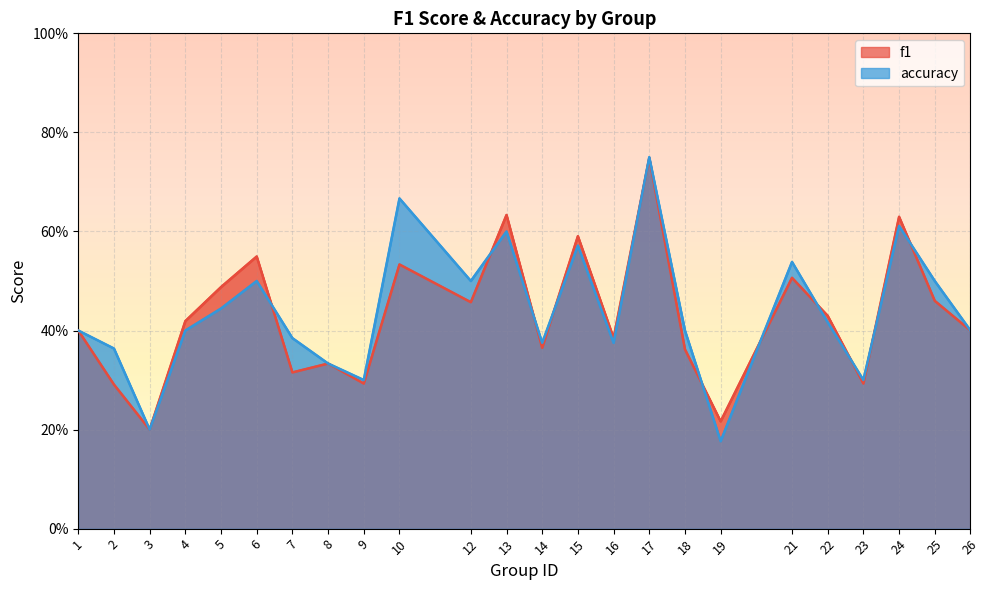

What is the average value of the f1 series?

0.4